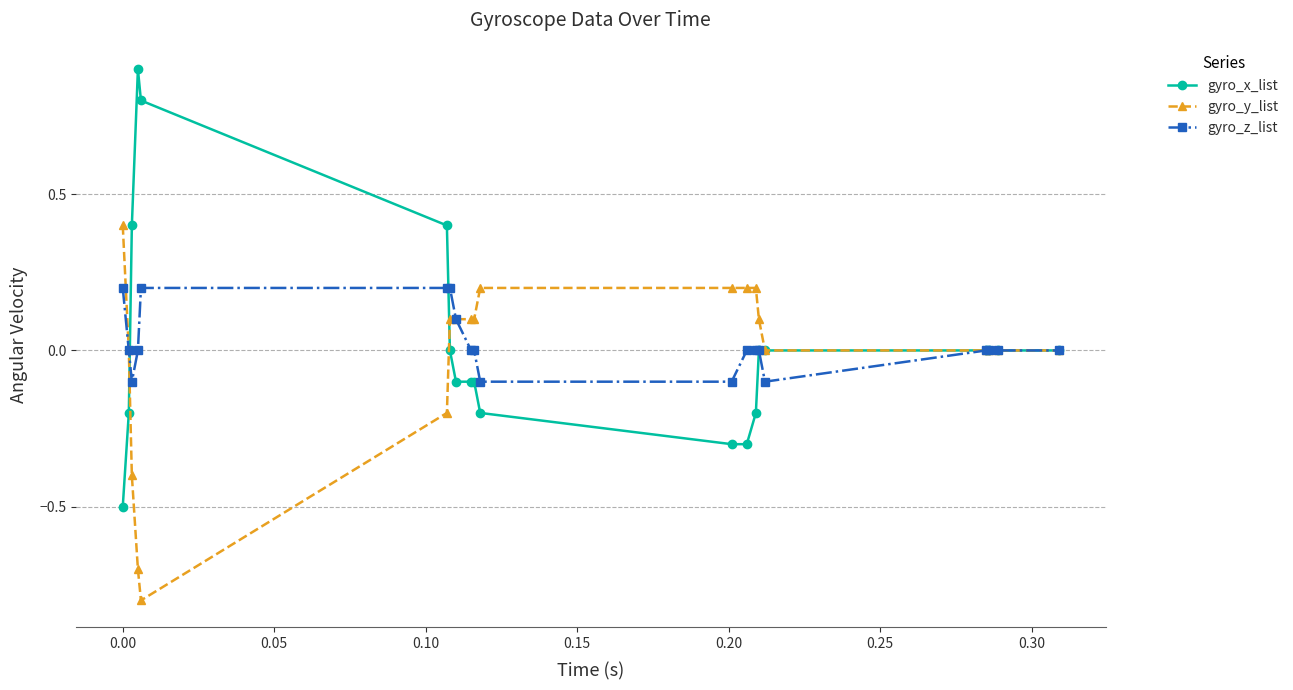

Which series has the widest spread of values?

gyro_x_list